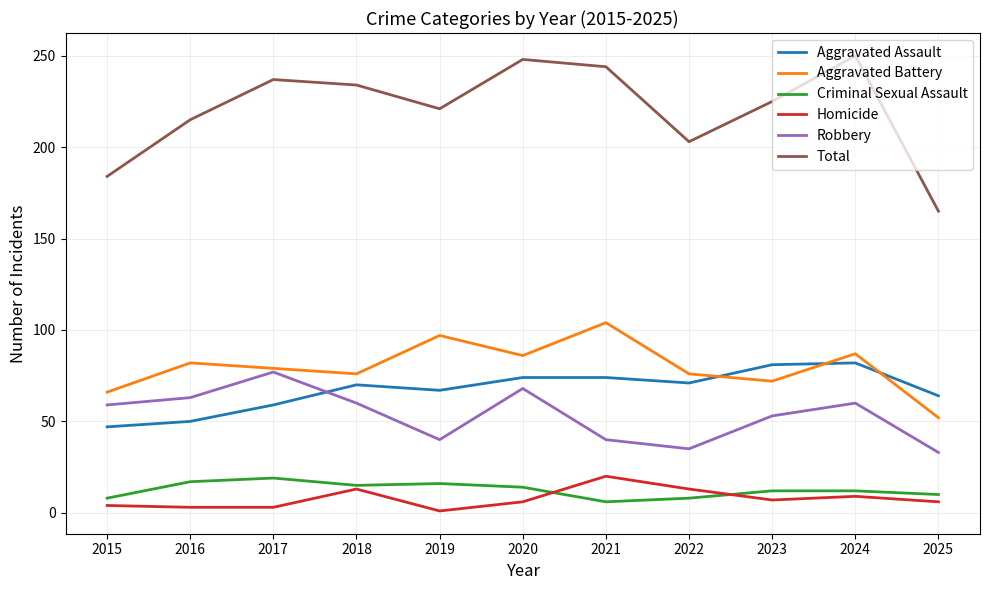

What is the difference between the second highest and second lowest values in the Homicide series?

10